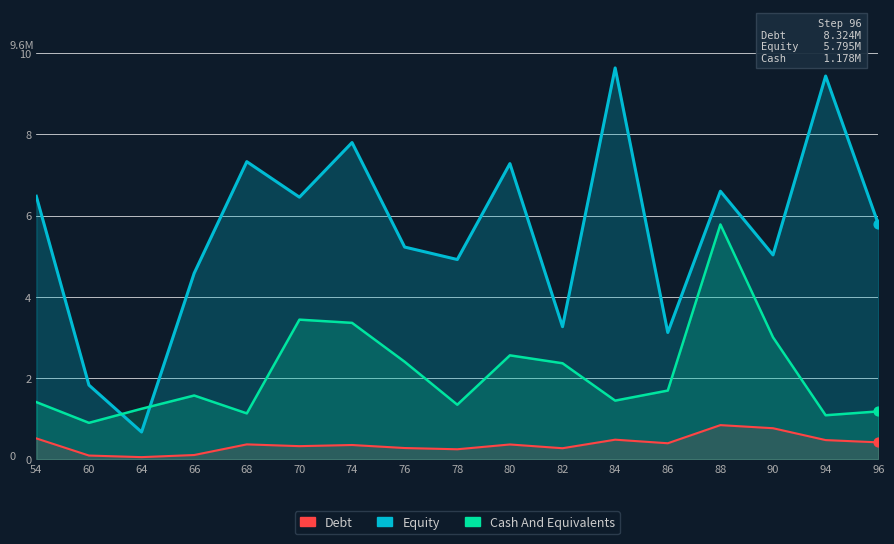

At how many categories does at least one series exceed 7?

5